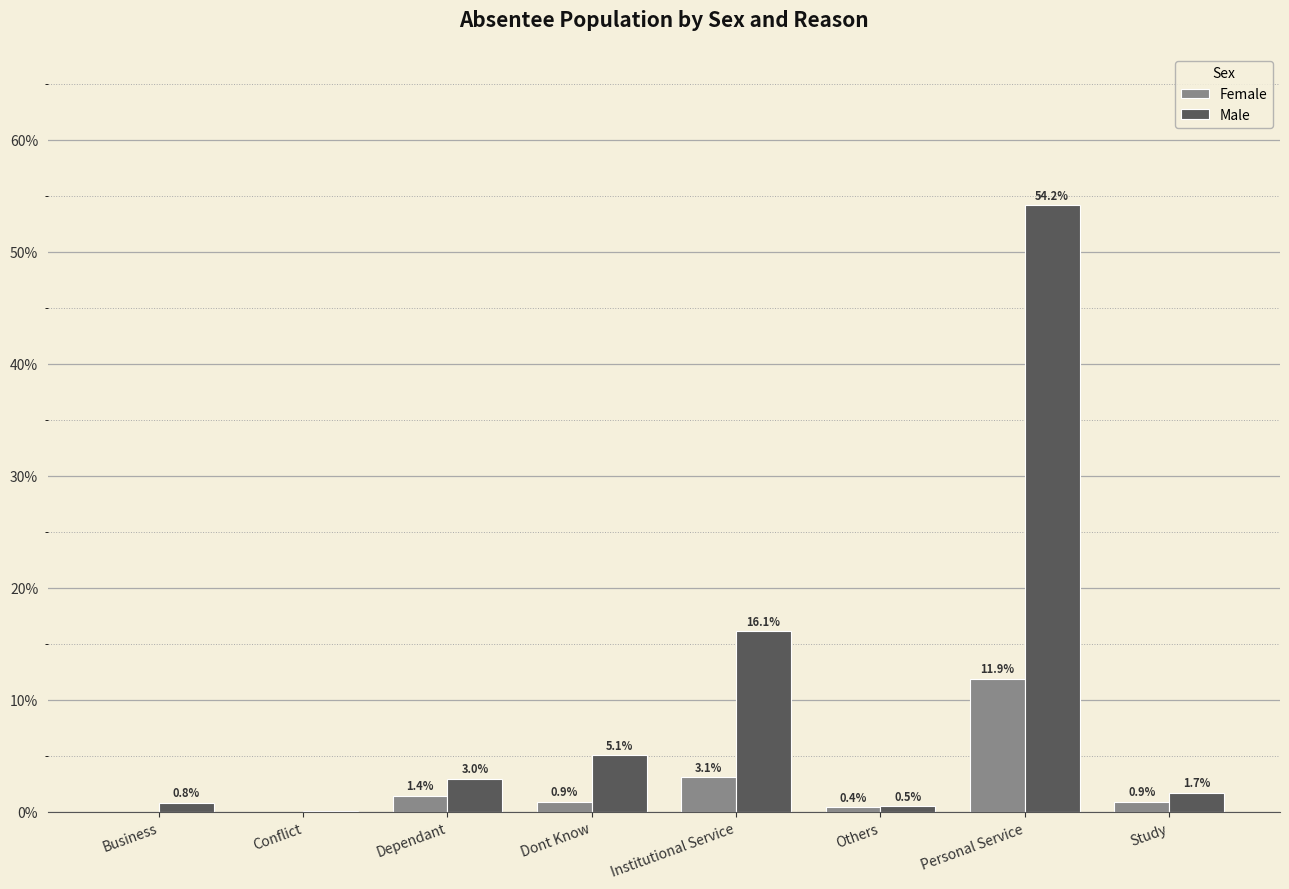

Between Dependant and Personal Service, which series saw the biggest shift?

Male